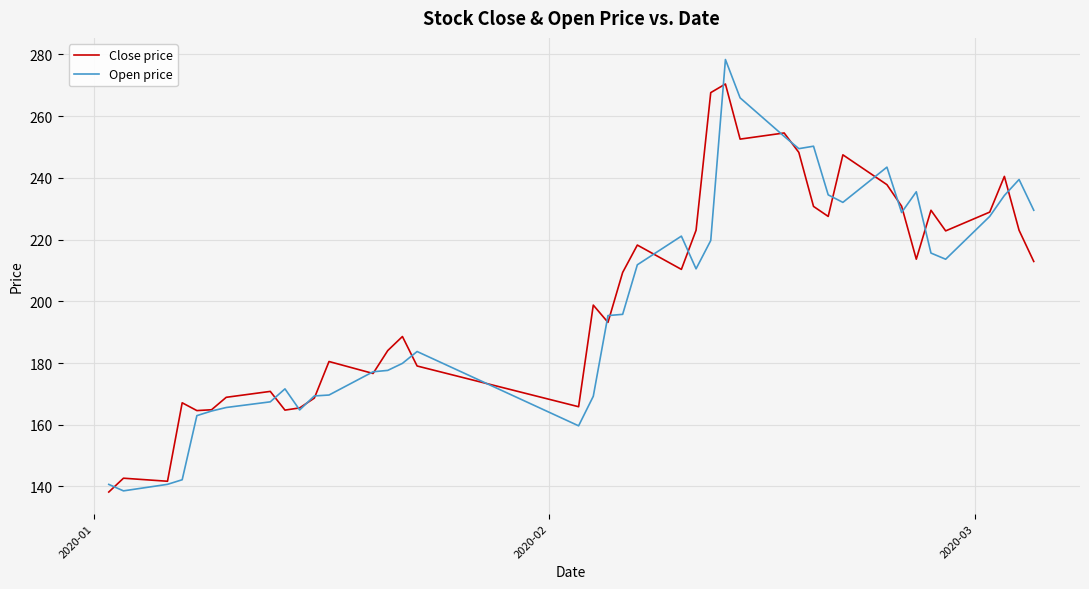

List the series in order of their peak value, lowest first.

Close price, Open price